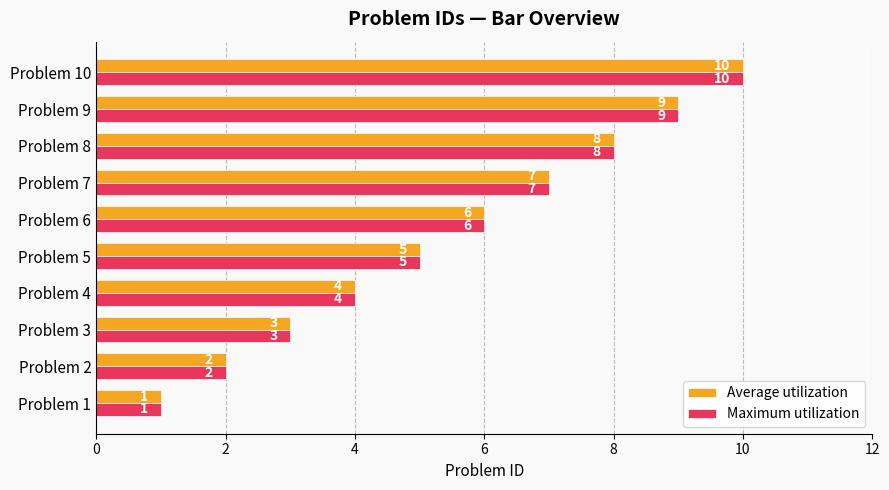

What is the difference between the maximum and minimum values in the Average utilization series?

9